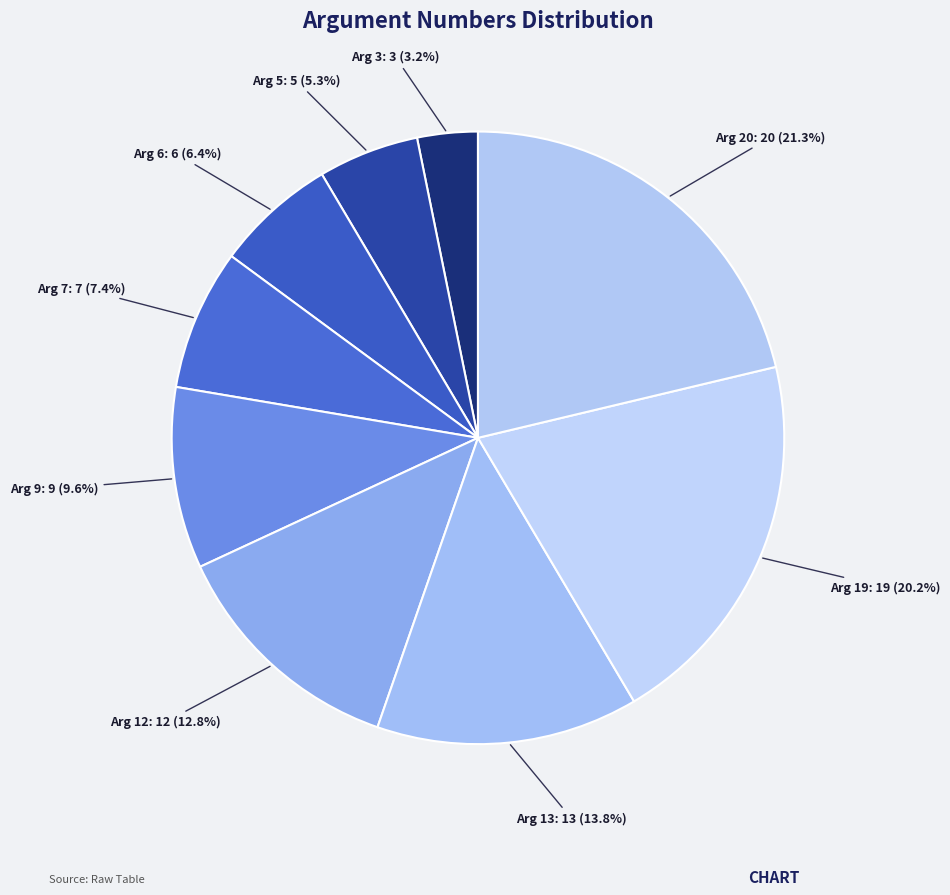

How many segments does this pie chart have?

9